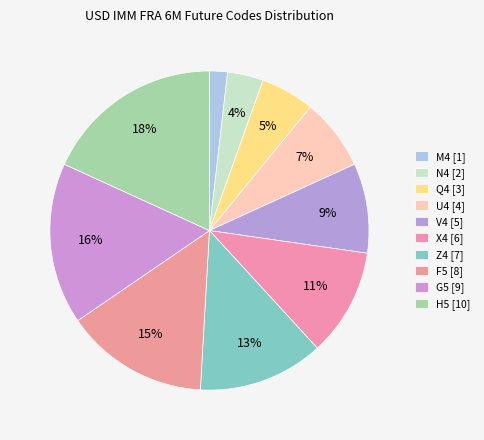

Which category has the biggest portion of the pie?

H5